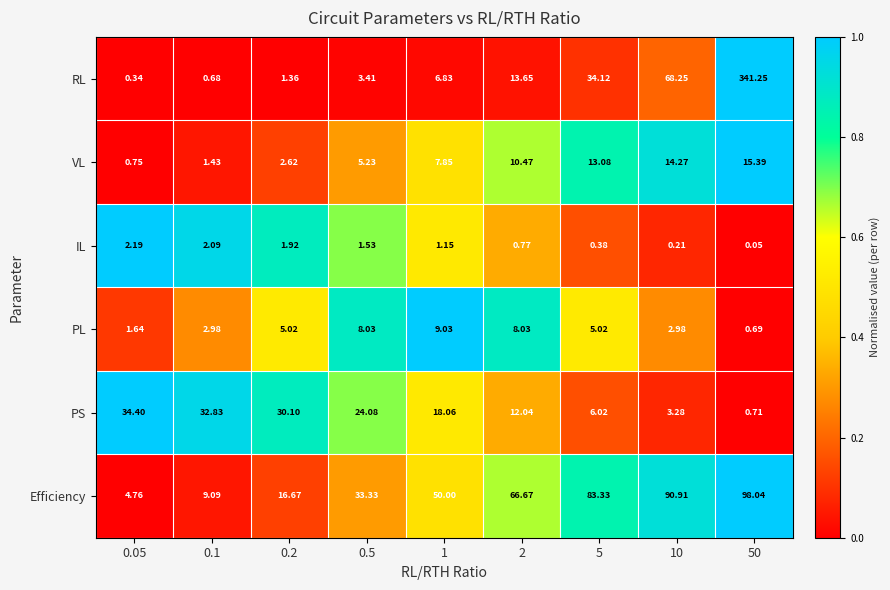

What is the total value across all series at 50?

456.1